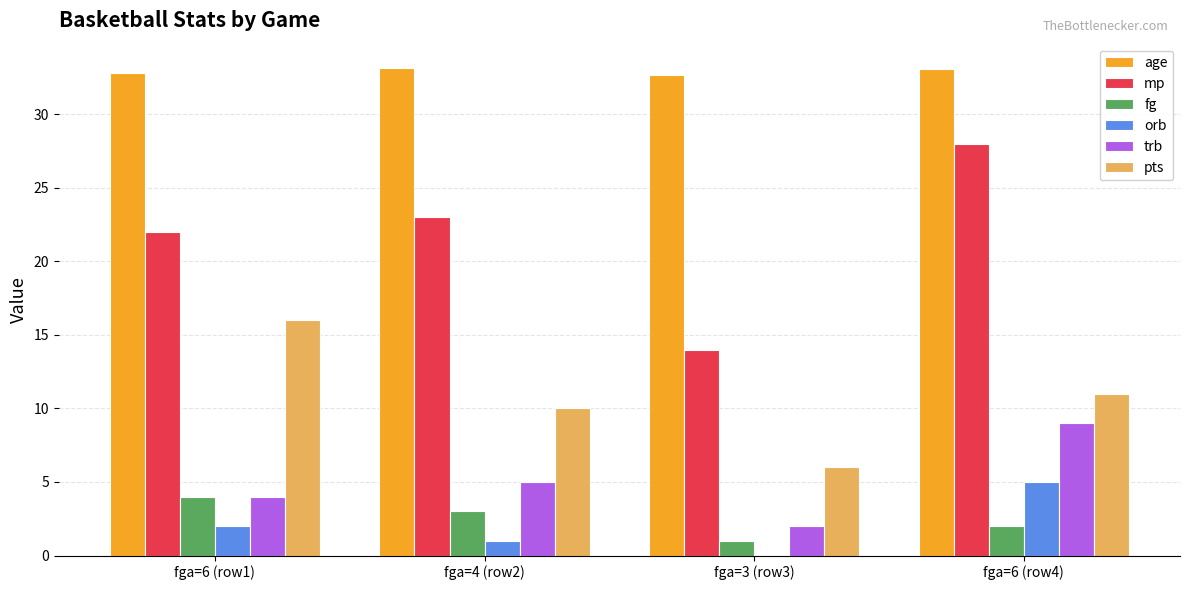

What is the sum of all orb values?

8.0